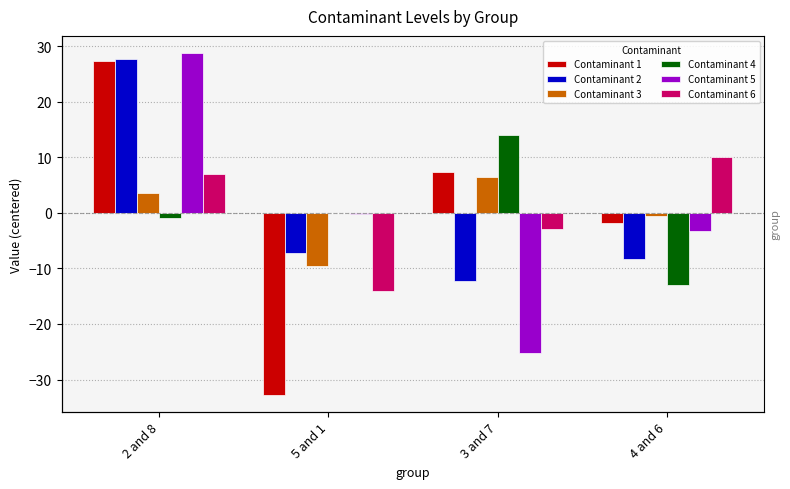

How many values in Contaminant 4 are above zero?

1